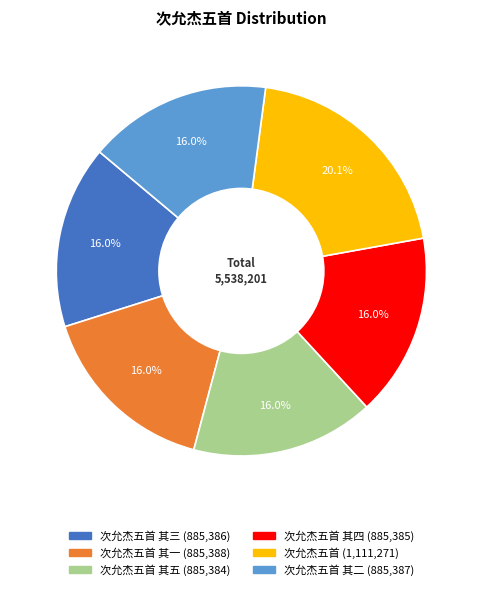

To the nearest percent, what is the average slice percentage?

17%